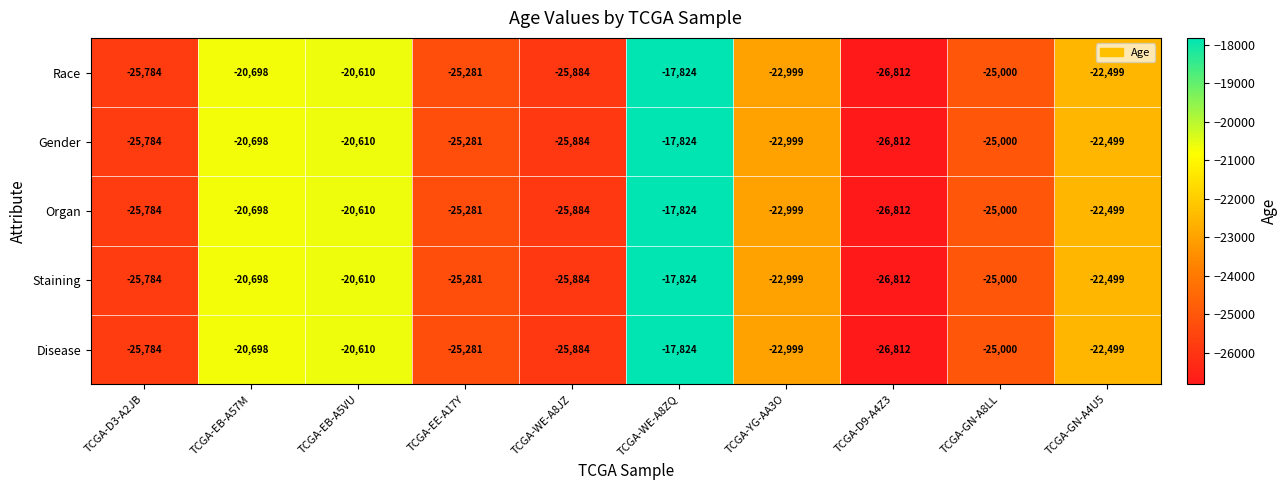

At which category is the sum across all series the highest?

TCGA-WE-A8ZQ